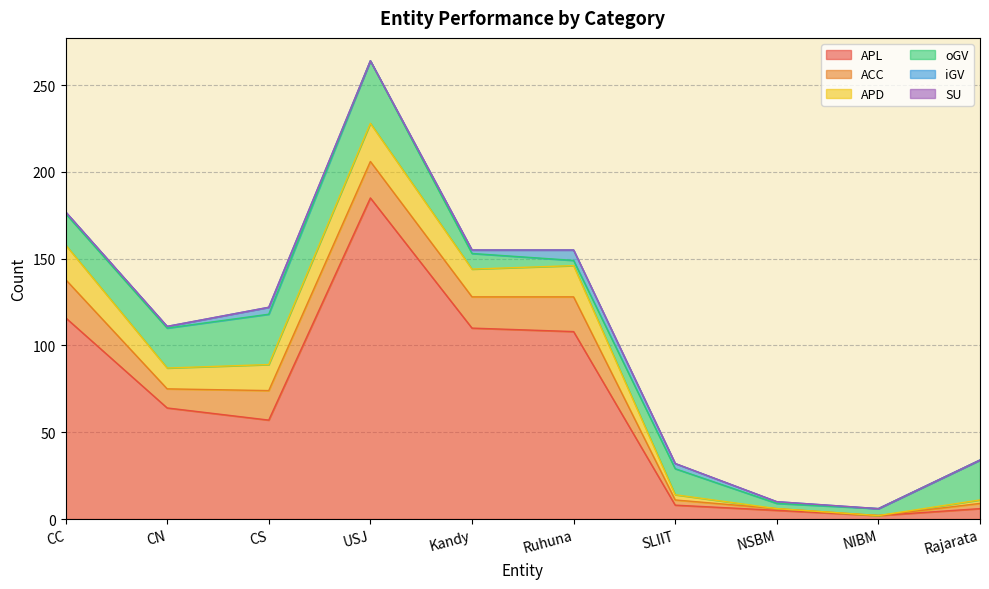

How many values in the APL series are below 64?

5